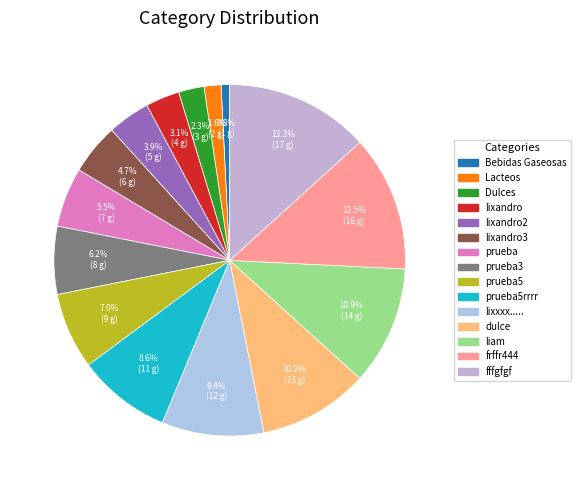

Is frffr444 the majority of the pie?

No